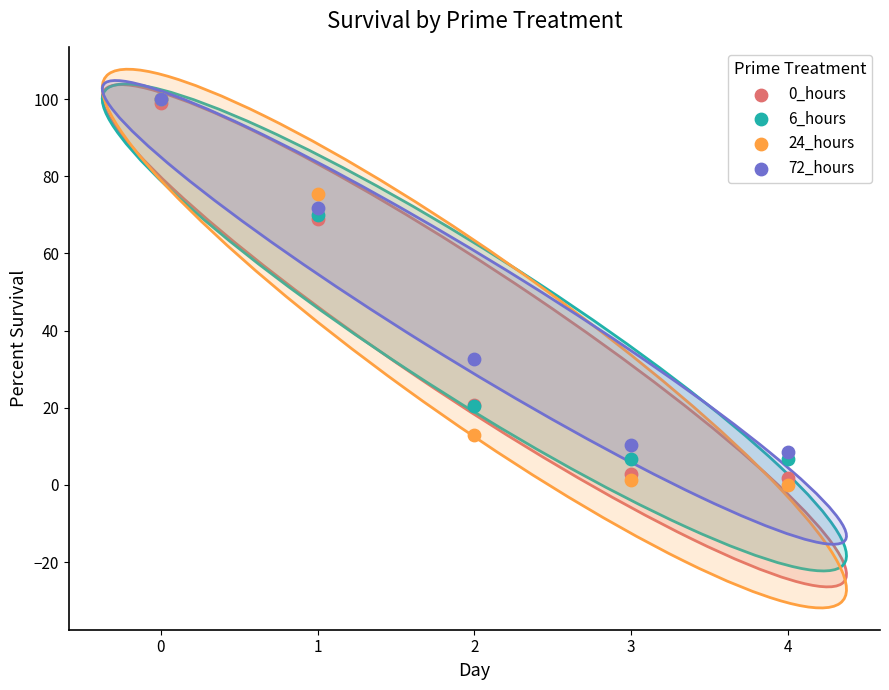

Across all series, what Y value is closest to 50?

32.6